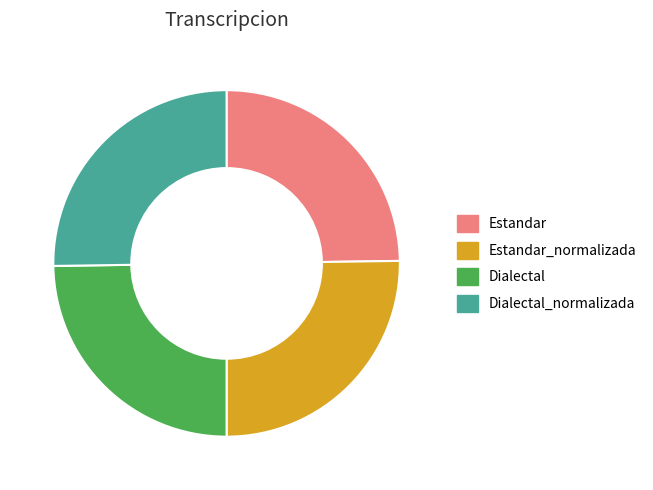

The Dialectal slice represents 19% of the pie. True or false?

False